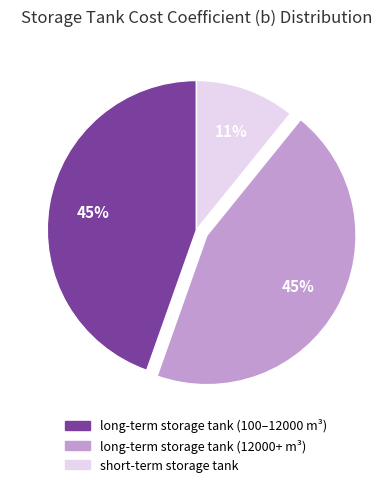

Is there any slice that represents more than half of the pie?

No